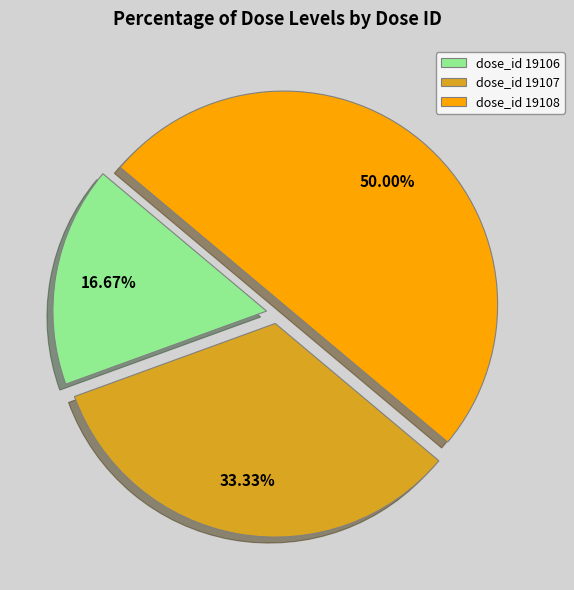

Is dose_id 19106 the majority of the pie?

No